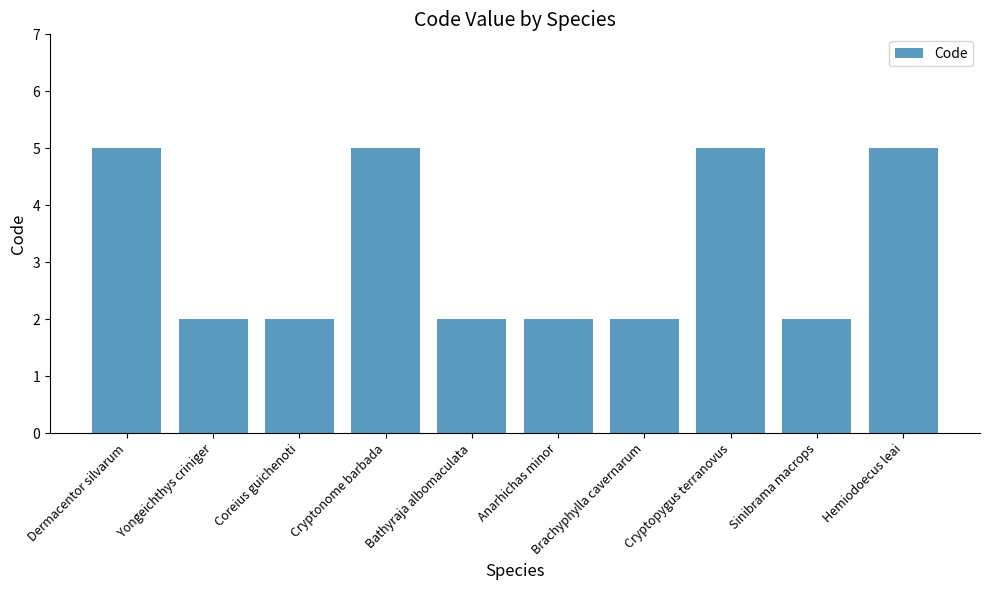

Reading left to right, what are all the values shown in this chart?

Dermacentor silvarum=5	Yongeichthys criniger=2	Coreius guichenoti=2	Cryptonome barbada=5	Bathyraja albomaculata=2	Anarhichas minor=2	Brachyphylla cavernarum=2	Cryptopygus terranovus=5	Sinibrama macrops=2	Hemiodoecus leai=5